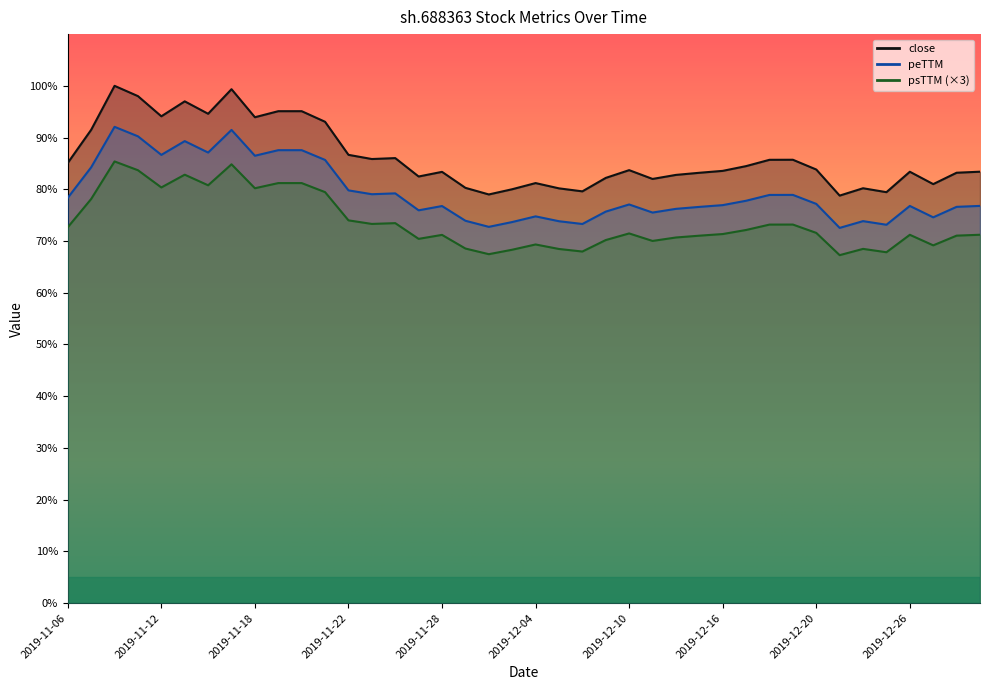

True or false: peTTM and psTTM intersect in this chart.

False